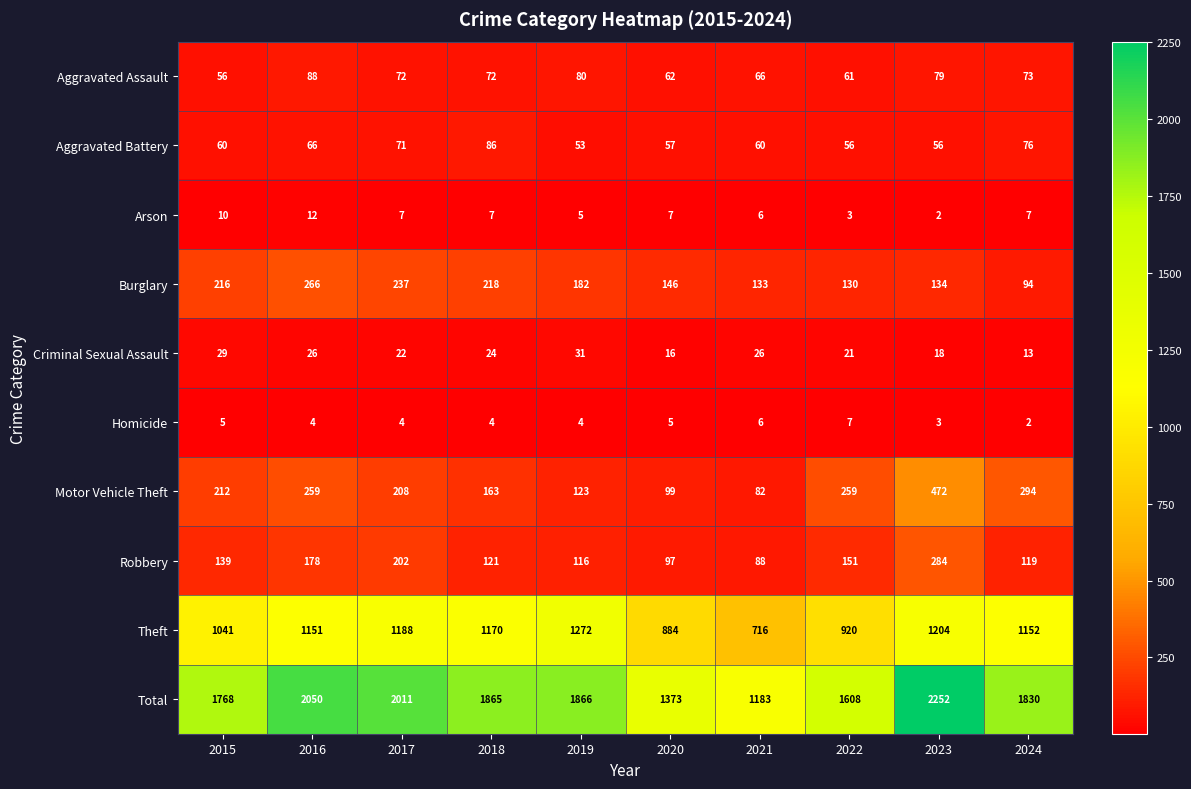

Rank the categories by Theft value from lowest to highest.

2021, 2020, 2022, 2015, 2016, 2024, 2018, 2017, 2023, 2019